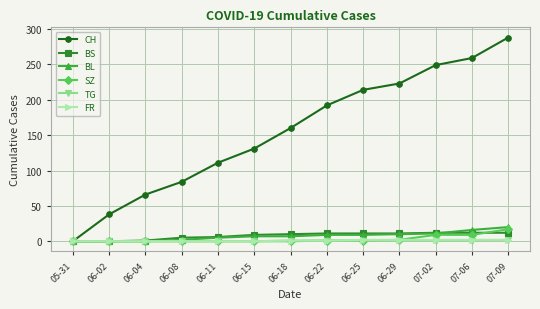

The value of BL at 07-09 is 20. True or false?

True